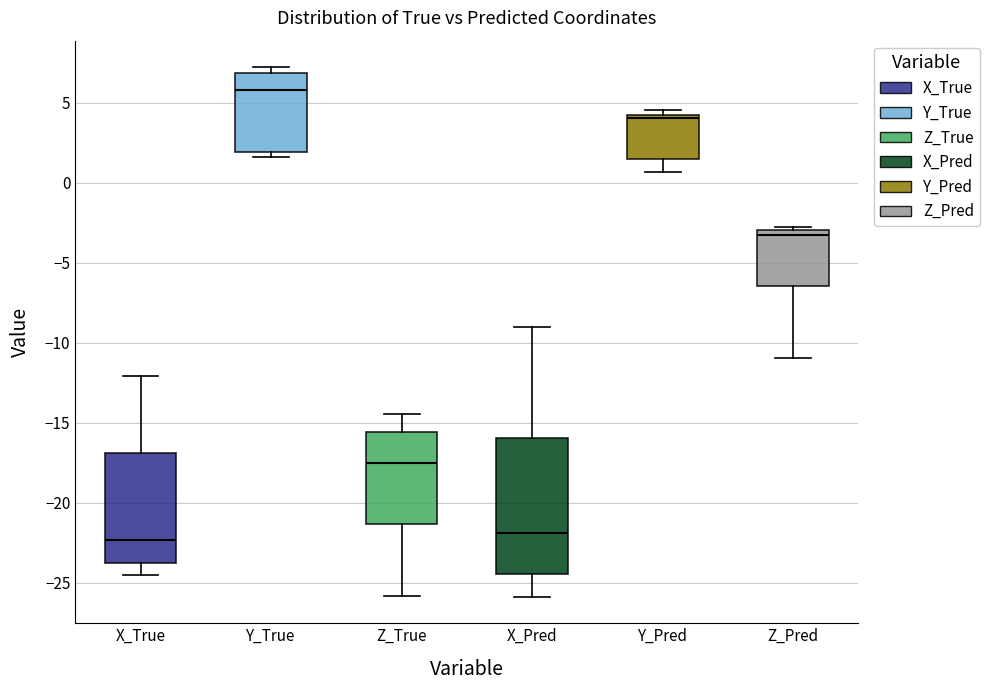

Which box's median line is the highest?

Y_True